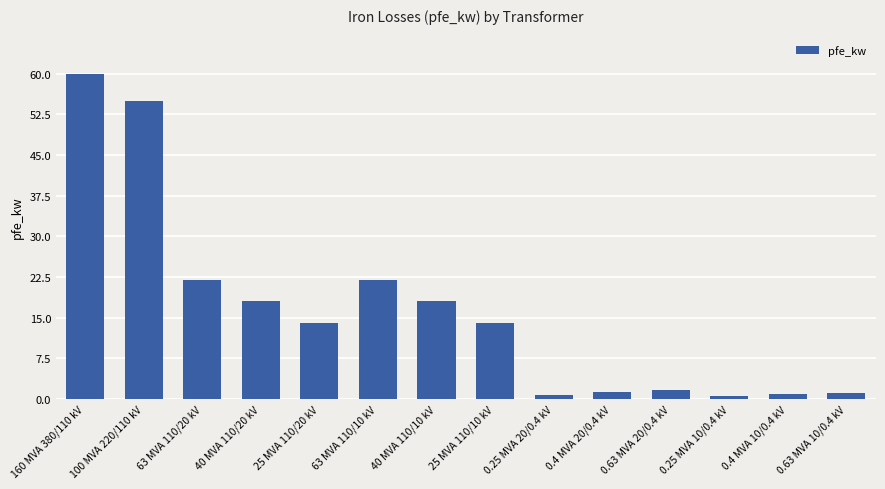

Is it true that the value at 0.25 MVA 10/0.4 kV is 0.6?

True